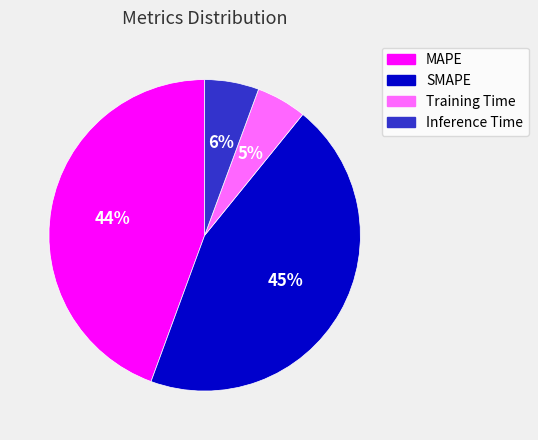

To the nearest percent, what is the difference between the largest and smallest slice percentages?

40%